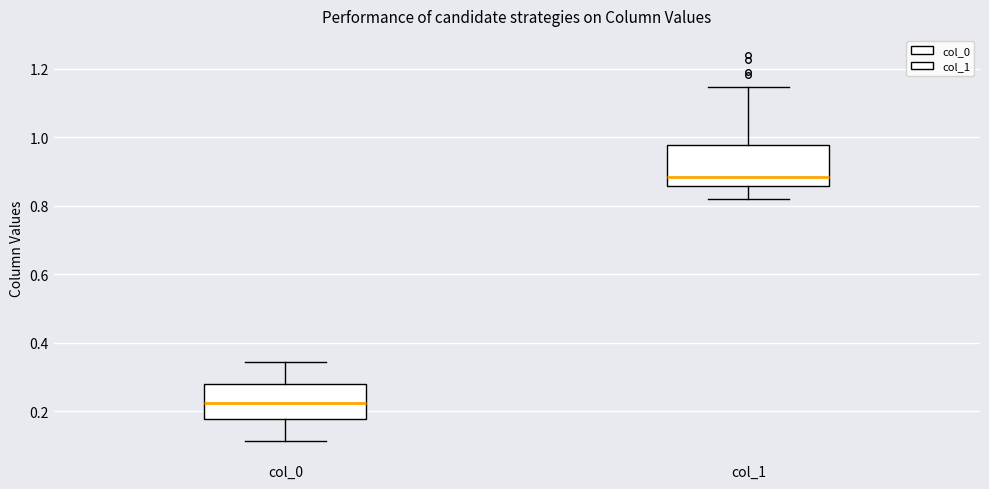

Reading left to right, read every box against the y-axis: the position of its median line, the range the box covers, and the ends of its whiskers. The values are not printed on the chart, so give them approximately, as read against the axis.

col_0: median 0.22, box 0.18 to 0.28, whiskers 0.12 to 0.34
col_1: median 0.88, box 0.86 to 0.98, whiskers 0.82 to 1.14